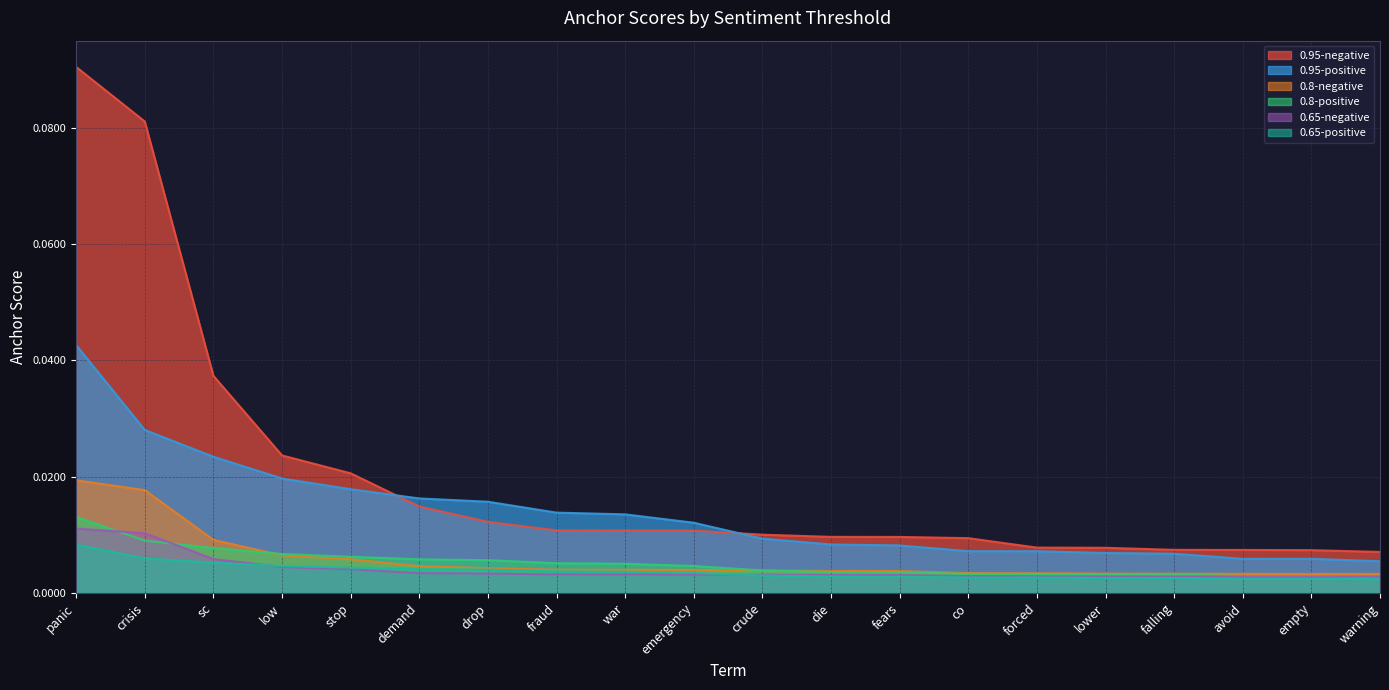

What position from the left is panic?

1